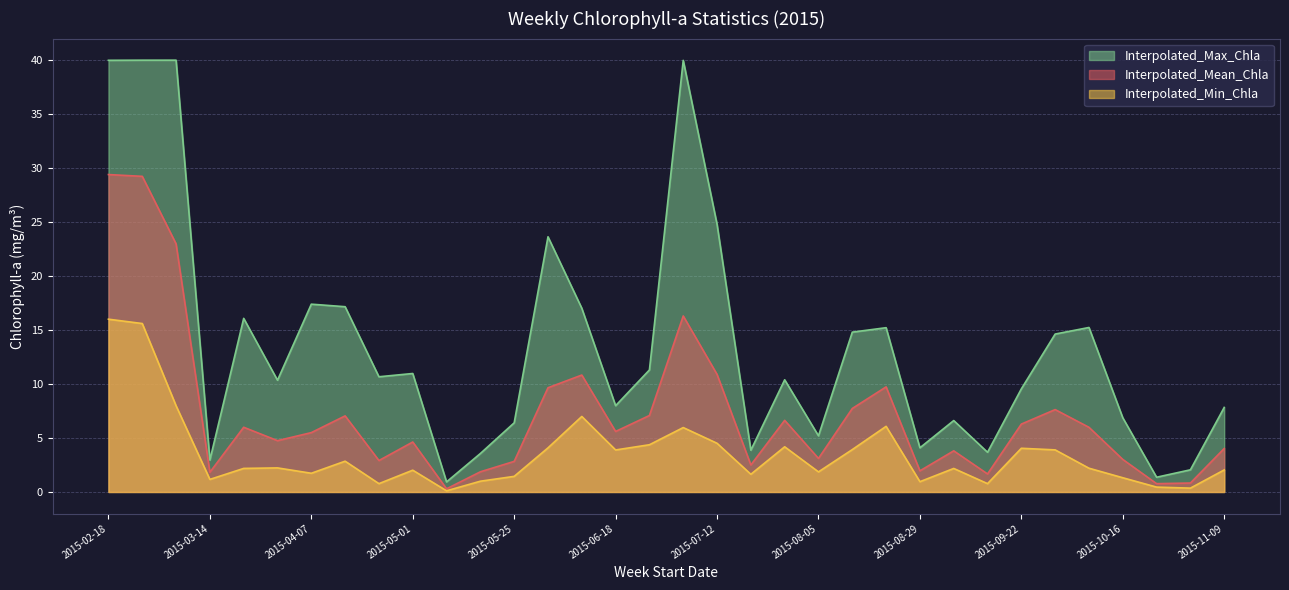

What are all the series names shown in the legend?

Interpolated_Max_Chla, Interpolated_Mean_Chla, Interpolated_Min_Chla